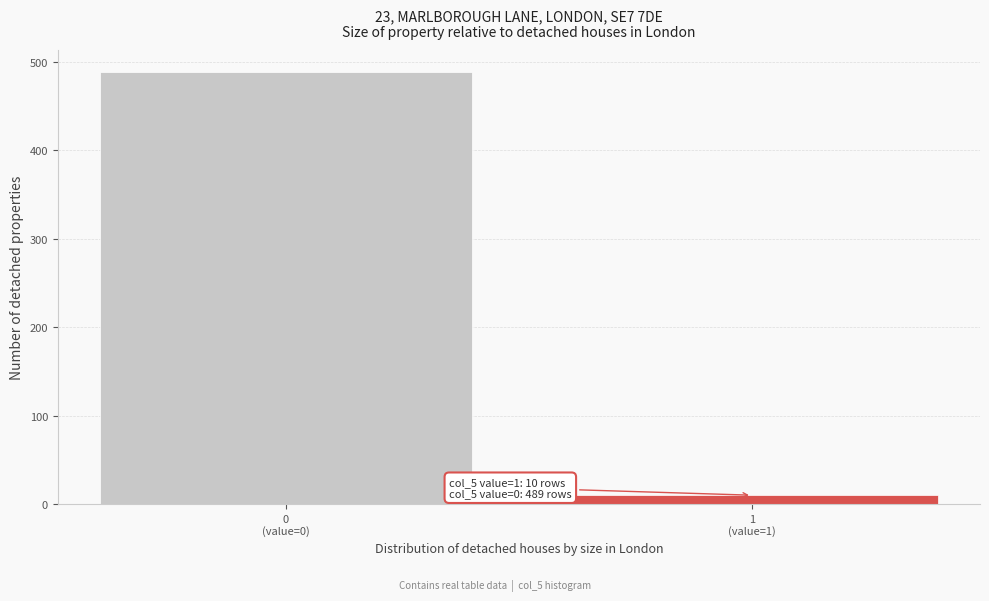

Reading right to left, extract all data points from this chart.

10	489